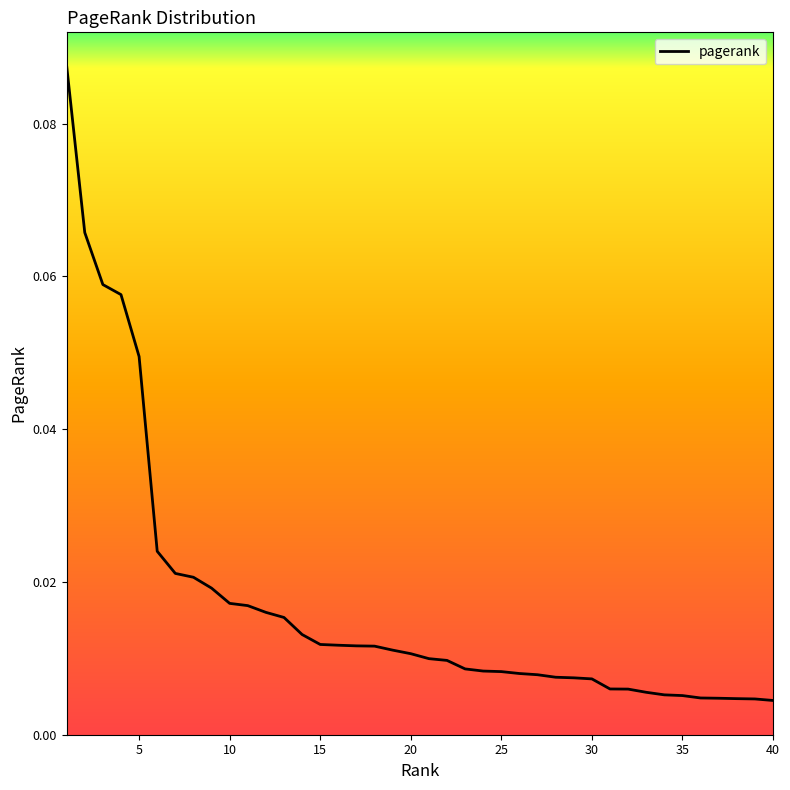

Does the chart have visible grid lines?

No